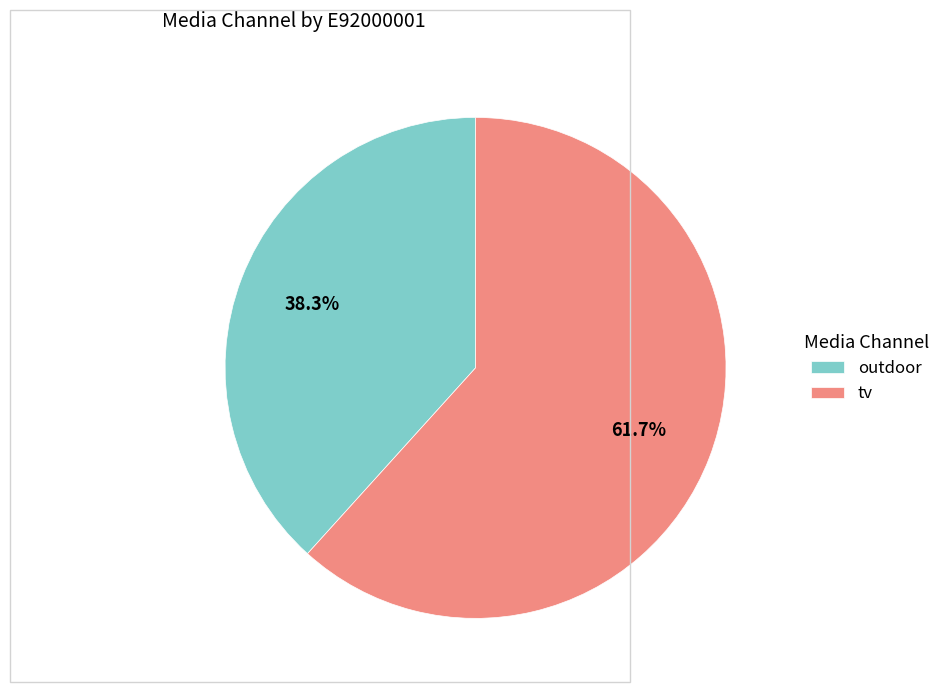

How many segments does this pie chart have?

2